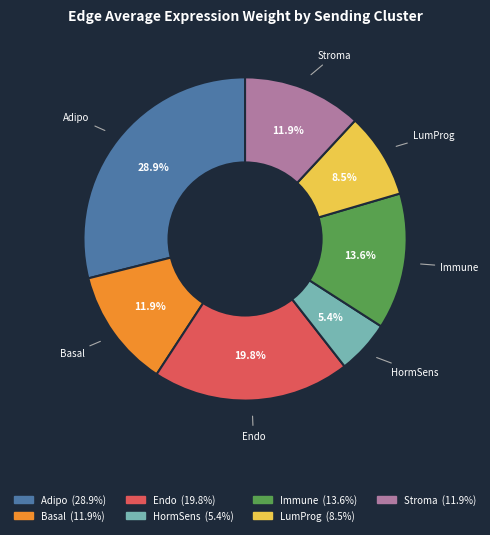

Which has a higher value, Adipo or Stroma?

Adipo